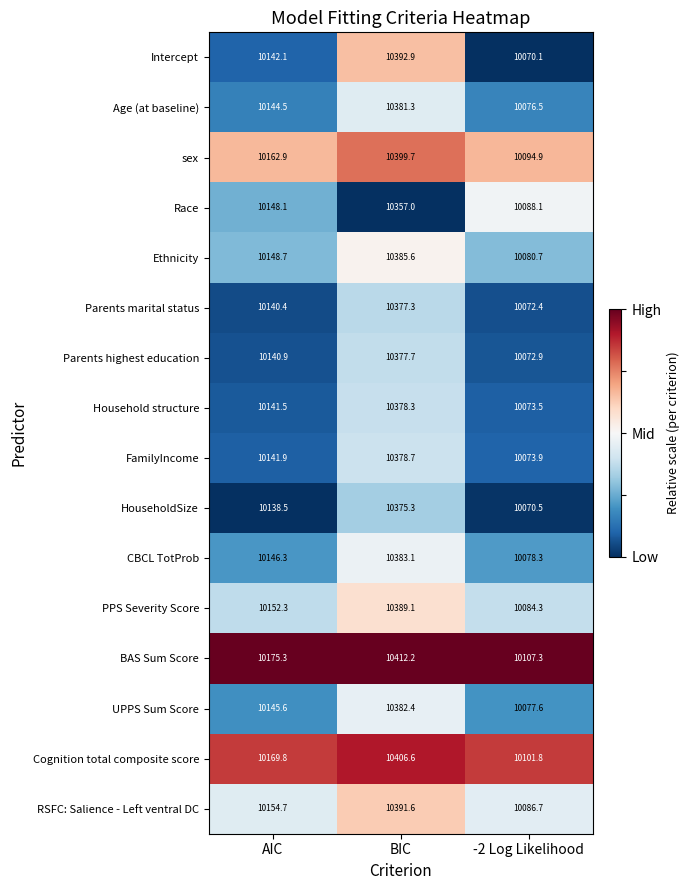

Is the value of HouseholdSize at BIC greater than the value of Parents highest education at BIC?

No